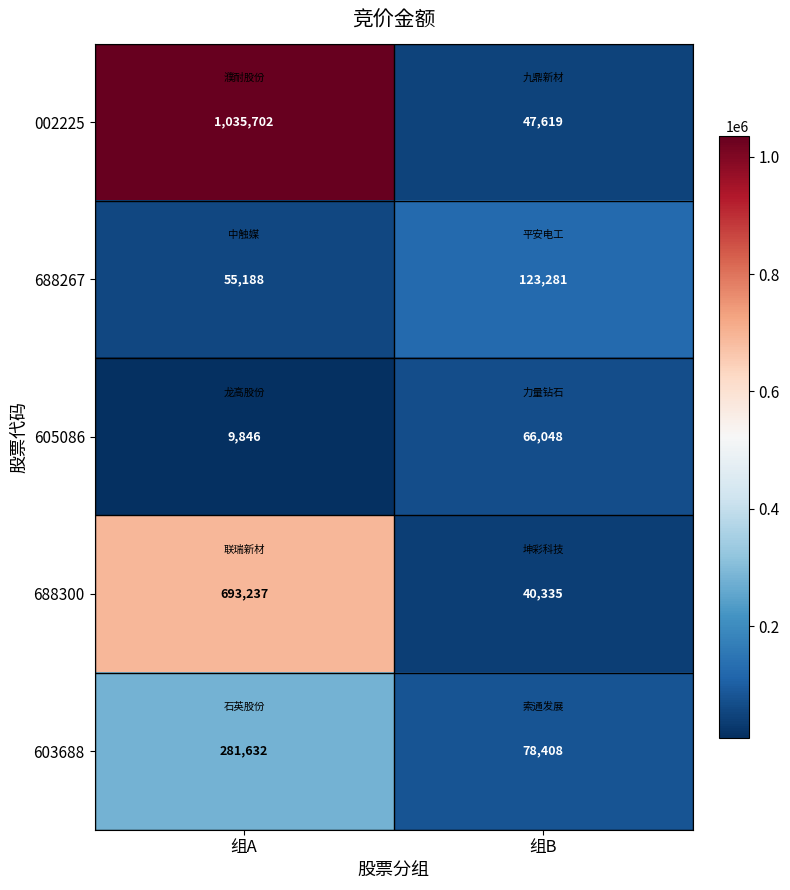

What is the total value across all series at 组B?

355691